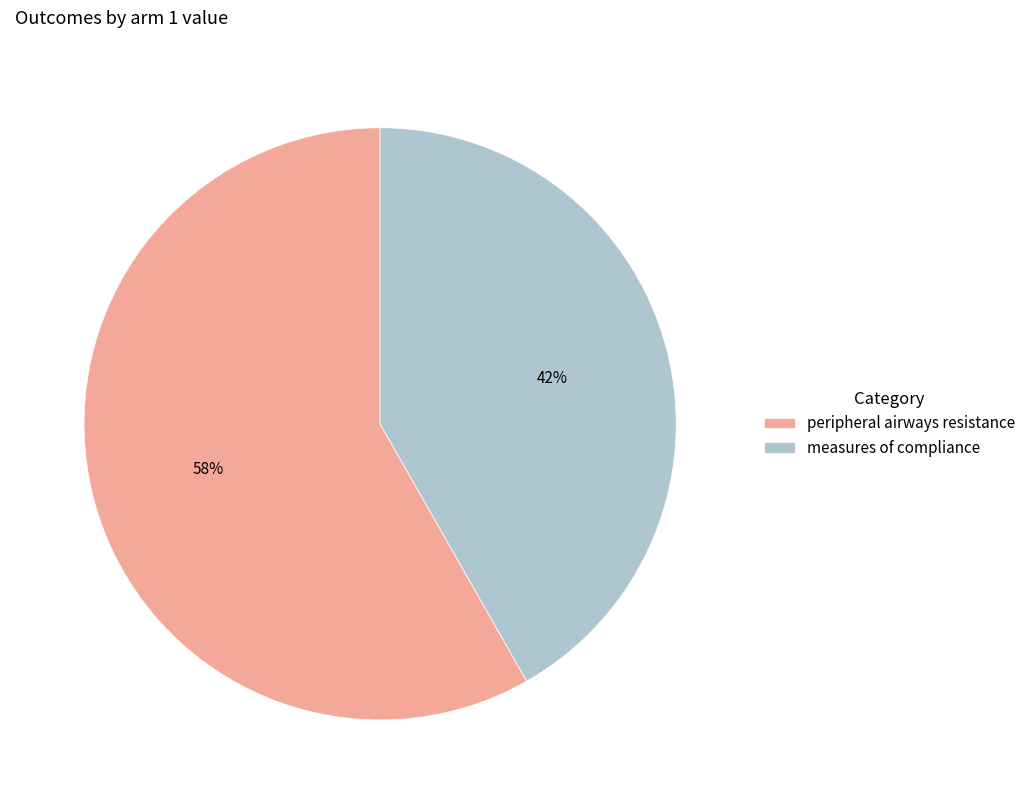

Which has a higher value, measures of compliance or peripheral airways resistance?

peripheral airways resistance